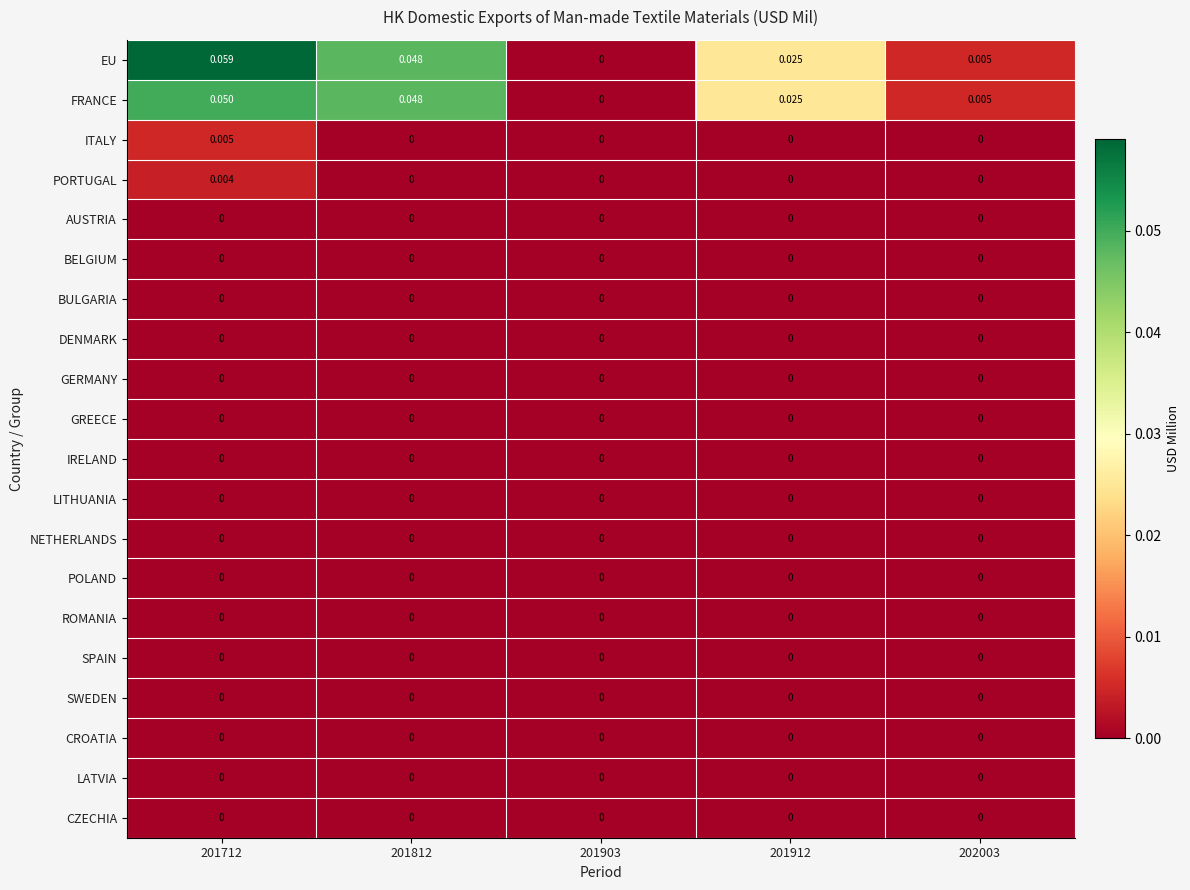

Which series has the largest range (max minus min)?

EU